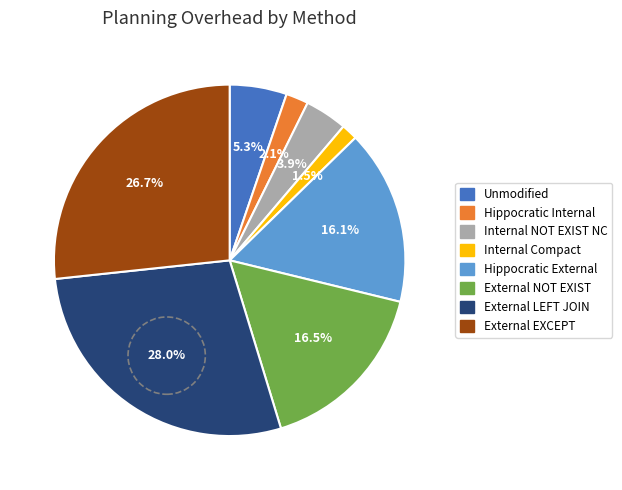

Does External EXCEPT represent more than half of the total?

No